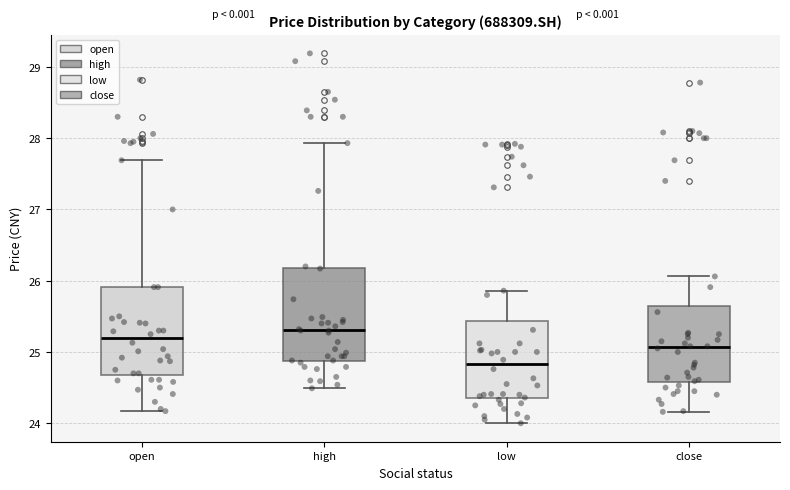

Which box has the lowest median line?

low